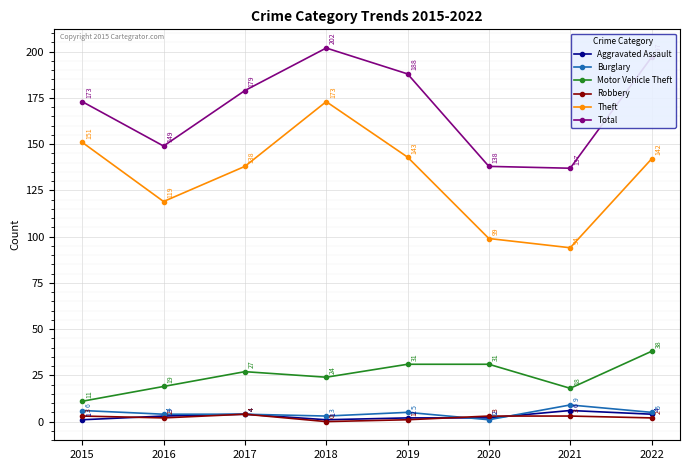

What is the total value across all series at 2018?

403